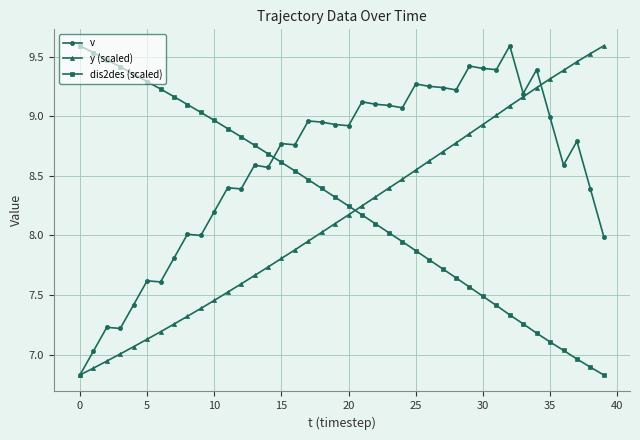

Rank the series by their average value, from lowest to highest.

y (scaled), dis2des (scaled), v